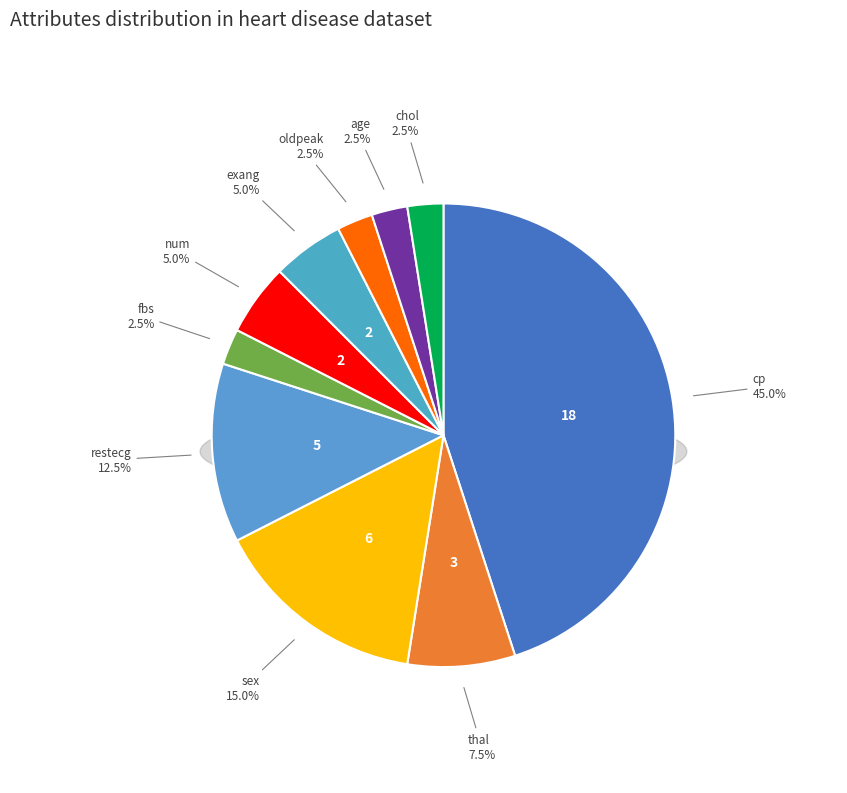

Which category has the biggest portion of the pie?

cp